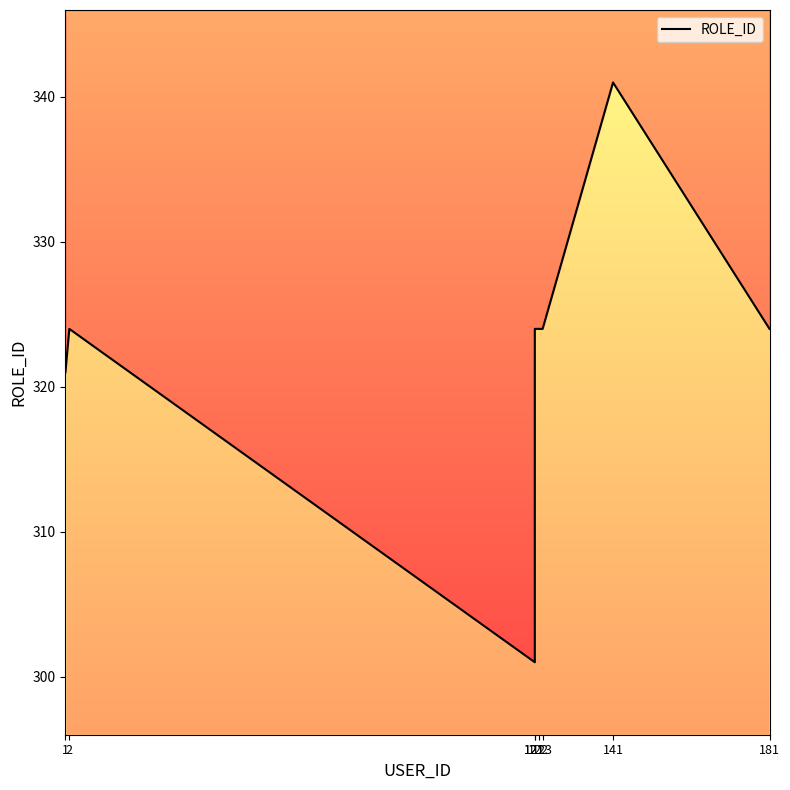

Reading left to right, extract all data points from this chart.

1=321	2=324	121=301	121=324	122=324	123=324	141=341	181=324